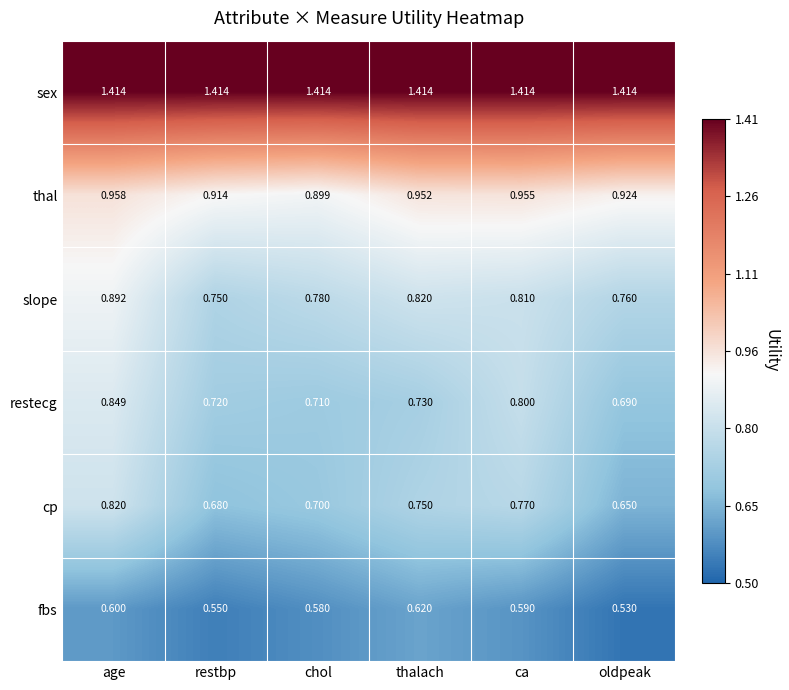

At how many categories does at least one series exceed 0?

6